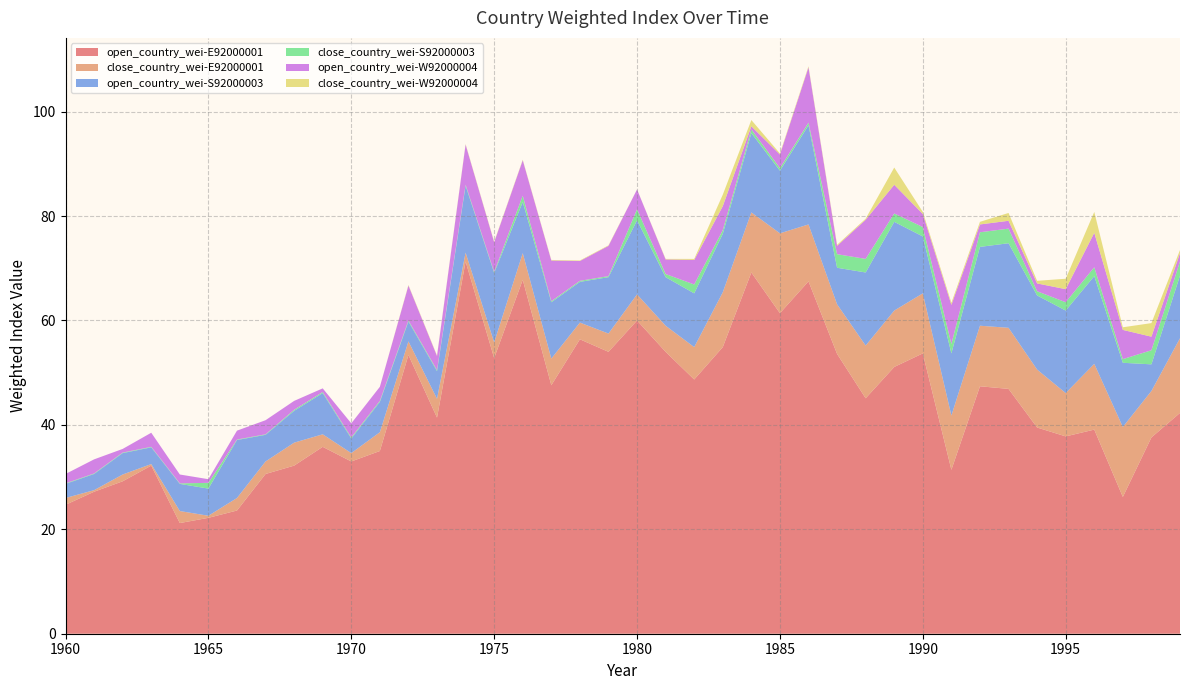

Reading left to right, extract all data points from this chart.

open_country_wei-E92000001: 1960=24.7	1961=27.2	1962=29.2	1963=32.2	1964=21.2	1965=22.2	1966=23.6	1967=30.6	1968=32.2	1969=35.8	1970=33.0	1971=35.0	1972=53.4	1973=41.4	1974=71.3	1975=52.8	1976=67.8	1977=47.6	1978=56.4	1979=54.0	1980=60.0	1981=54.0	1982=48.7	1983=54.9	1984=69.2	1985=61.4	1986=67.5	1987=53.6	1988=45.1	1989=51.1	1990=53.7	1991=31.4	1992=47.4	1993=46.9	1994=39.5	1995=37.8	1996=39.1	1997=26.2	1998=37.6	1999=42.3
close_country_wei-E92000001: 1960=1.3	1961=0.3	1962=1.3	1963=0.3	1964=2.3	1965=0.4	1966=2.4	1967=2.4	1968=4.4	1969=2.4	1970=1.6	1971=3.6	1972=2.6	1973=3.6	1974=1.7	1975=3.0	1976=5.1	1977=5.1	1978=3.2	1979=3.5	1980=5.0	1981=5.0	1982=6.2	1983=10.5	1984=11.5	1985=15.3	1986=10.9	1987=9.5	1988=10.1	1989=10.8	1990=11.5	1991=10.4	1992=11.6	1993=11.7	1994=11.1	1995=8.3	1996=12.6	1997=13.4	1998=8.9	1999=14.3
open_country_wei-S92000003: 1960=2.7	1961=3.1	1962=4.1	1963=3.2	1964=5.2	1965=5.2	1966=11.1	1967=5.1	1968=6.1	1969=7.9	1970=2.8	1971=5.8	1972=3.8	1973=5.3	1974=12.8	1975=13.3	1976=9.8	1977=10.8	1978=7.8	1979=10.8	1980=14.2	1981=9.3	1982=10.3	1983=11.2	1984=15.2	1985=12.0	1986=19.0	1987=7.0	1988=14.0	1989=17.0	1990=10.9	1991=11.9	1992=15.1	1993=16.2	1994=14.2	1995=15.8	1996=16.8	1997=12.3	1998=5.1	1999=12.0
close_country_wei-S92000003: 1960=0.1	1961=0.1	1962=0.1	1963=0.1	1964=0.1	1965=1.1	1966=0.1	1967=0.1	1968=0.2	1969=0.2	1970=0.2	1971=0.2	1972=0.2	1973=0.2	1974=0.2	1975=0.2	1976=1.2	1977=0.2	1978=0.2	1979=0.2	1980=2.1	1981=0.6	1982=1.7	1983=0.7	1984=0.7	1985=0.5	1986=0.5	1987=2.6	1988=2.6	1989=1.6	1990=1.8	1991=1.8	1992=2.8	1993=2.8	1994=0.8	1995=1.6	1996=1.7	1997=0.7	1998=2.7	1999=2.7
open_country_wei-W92000004: 1960=1.8	1961=2.7	1962=0.7	1963=2.7	1964=1.7	1965=0.7	1966=1.7	1967=2.7	1968=1.7	1969=0.7	1970=2.7	1971=2.7	1972=6.7	1973=2.7	1974=7.7	1975=5.7	1976=6.8	1977=7.8	1978=3.8	1979=5.8	1980=3.8	1981=2.8	1982=4.7	1983=4.6	1984=0.6	1985=2.6	1986=10.6	1987=1.6	1988=7.5	1989=5.5	1990=2.5	1991=7.5	1992=1.5	1993=1.5	1994=1.5	1995=2.5	1996=6.6	1997=5.6	1998=2.6	1999=1.6
close_country_wei-W92000004: 1960=0.0	1961=0.0	1962=0.0	1963=0.0	1964=0.0	1965=0.0	1966=0.0	1967=0.0	1968=0.0	1969=0.0	1970=0.0	1971=0.0	1972=0.1	1973=0.1	1974=0.1	1975=0.1	1976=0.1	1977=0.1	1978=0.1	1979=0.1	1980=0.0	1981=0.1	1982=0.2	1983=2.2	1984=1.2	1985=0.2	1986=0.2	1987=0.2	1988=0.2	1989=3.3	1990=0.4	1991=0.4	1992=0.5	1993=1.5	1994=0.5	1995=2.0	1996=4.0	1997=0.5	1998=2.6	1999=0.6